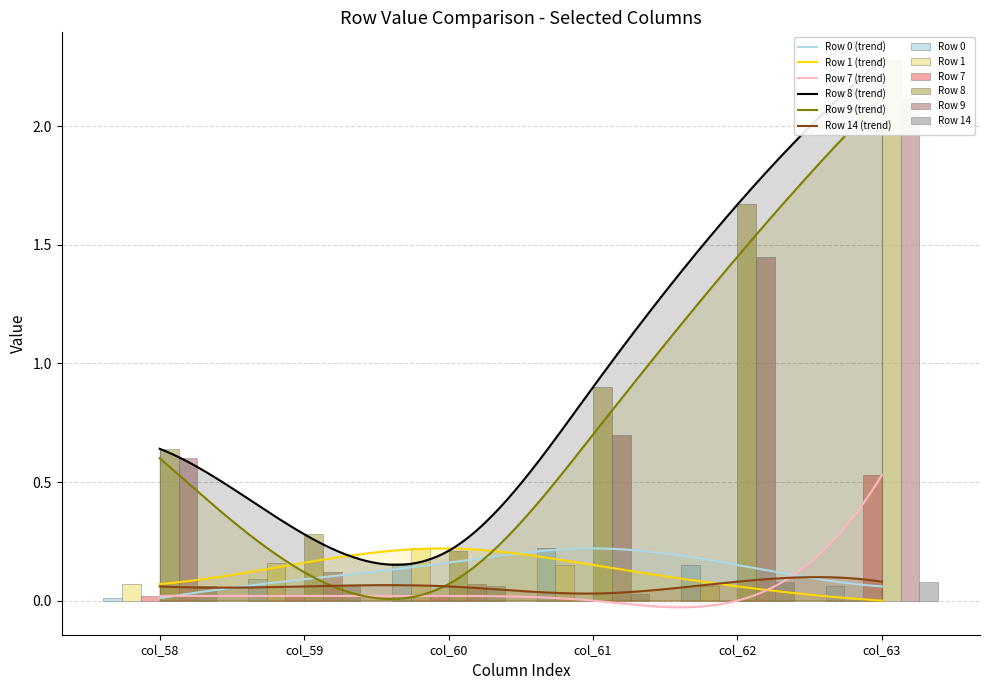

Reading left to right, extract all data points from this chart.

Row 0: 0.0	0.1	0.2	0.2	0.1	0.1
Row 1: 0.1	0.2	0.2	0.1	0.1	0.0
Row 7: 0.0	0.0	0.0	0.0	0.0	0.5
Row 8: 0.6	0.3	0.2	0.9	1.7	2.3
Row 9: 0.6	0.1	0.1	0.7	1.4	2.1
Row 14: 0.1	0.1	0.1	0.0	0.1	0.1